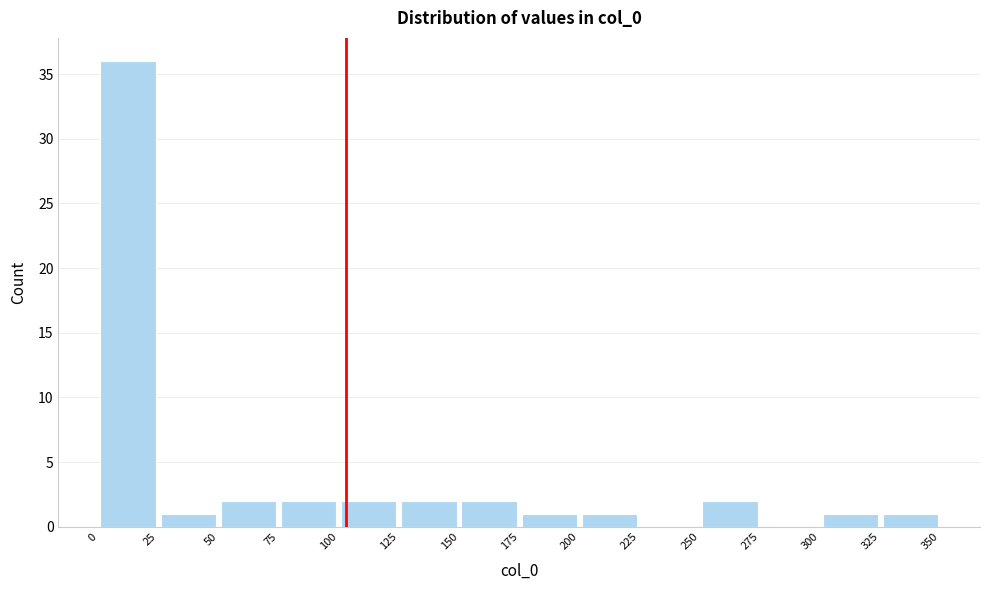

Which range on the x-axis has the tallest bar?

0 to 25